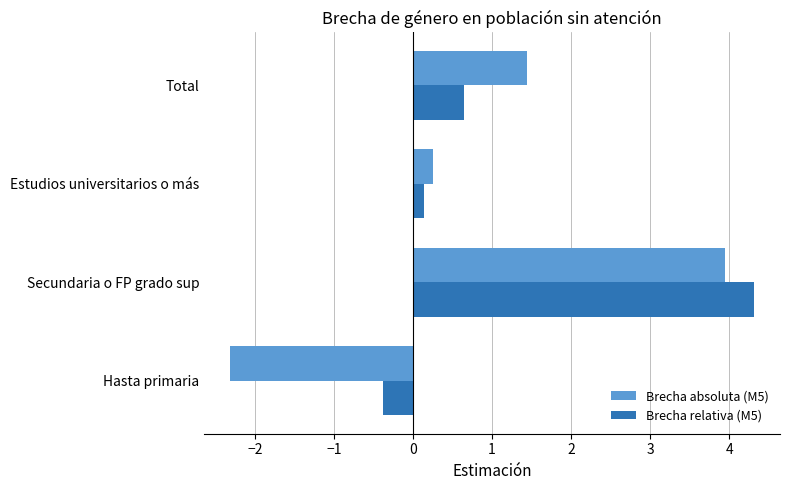

What is the sum of all Brecha relativa (M5) values?

4.7